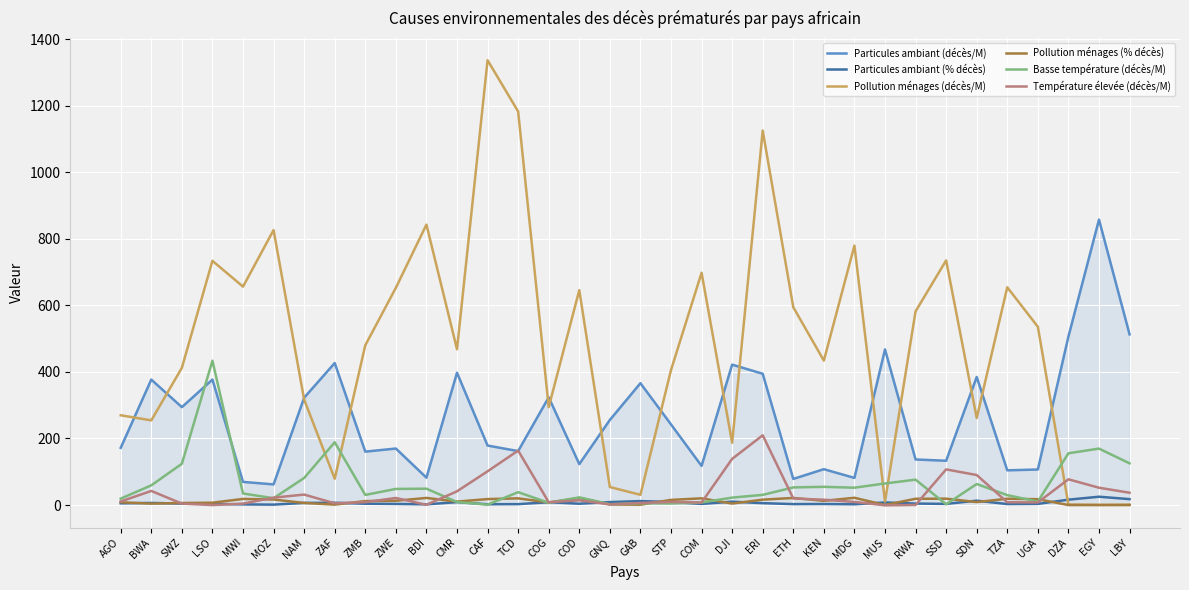

Between AGO and MOZ, which series saw the biggest shift?

Pollution ménages (décès/M)